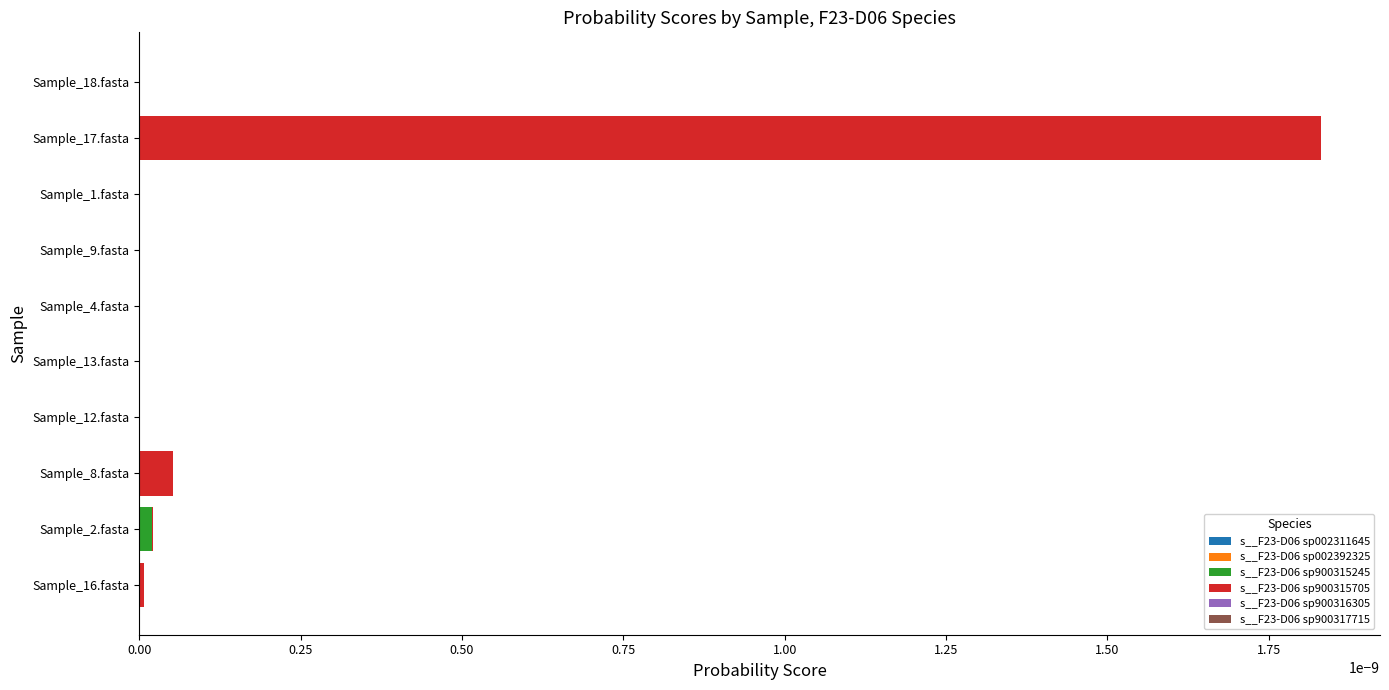

At which category is the sum across all series the highest?

Sample_17.fasta